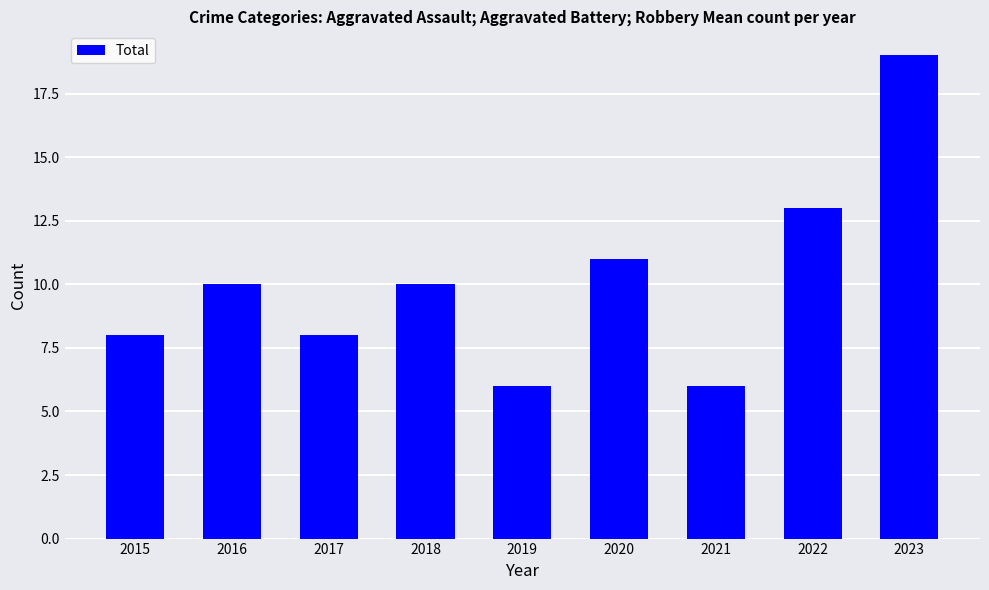

Is it true that the value at 2023 is 4?

False